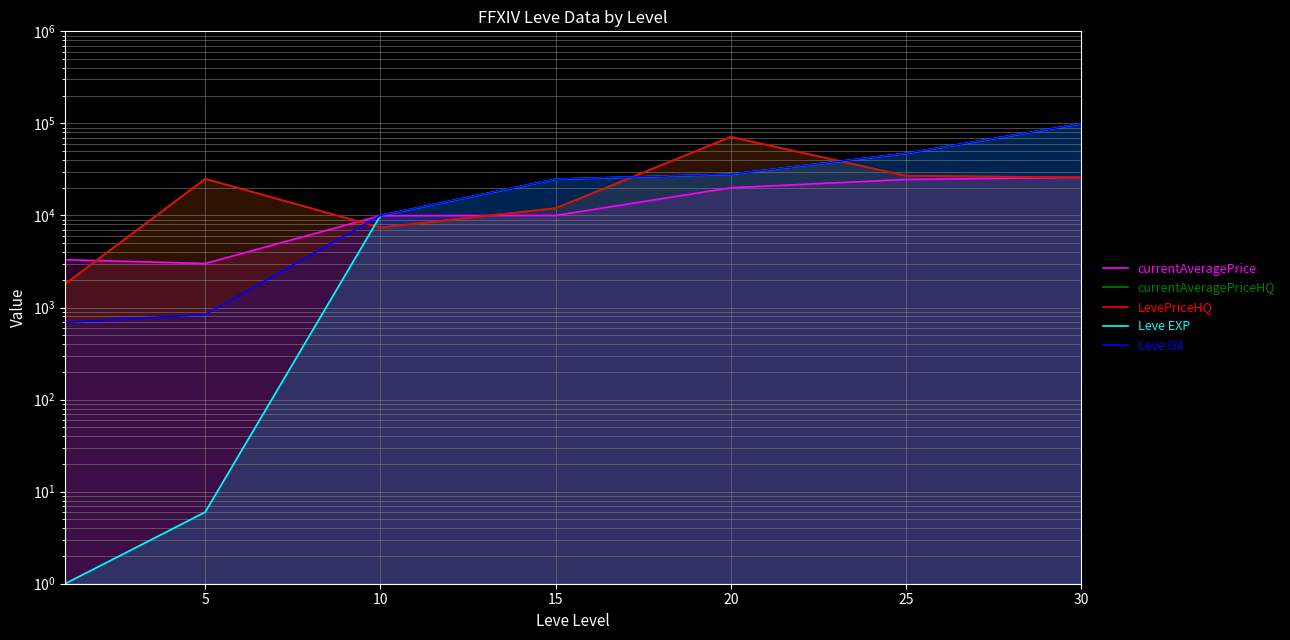

What is the value of the currentAveragePrice point at the 6th from the left?

24599.2